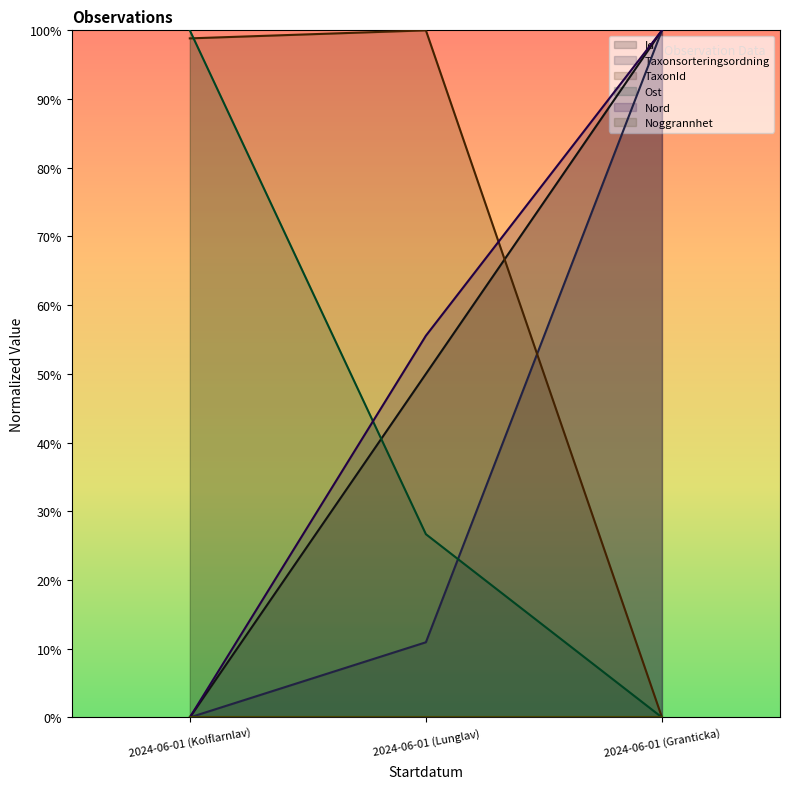

The value of Taxonsorteringsordning at 2024-06-01 (Lunglav) is 0.1. True or false?

True